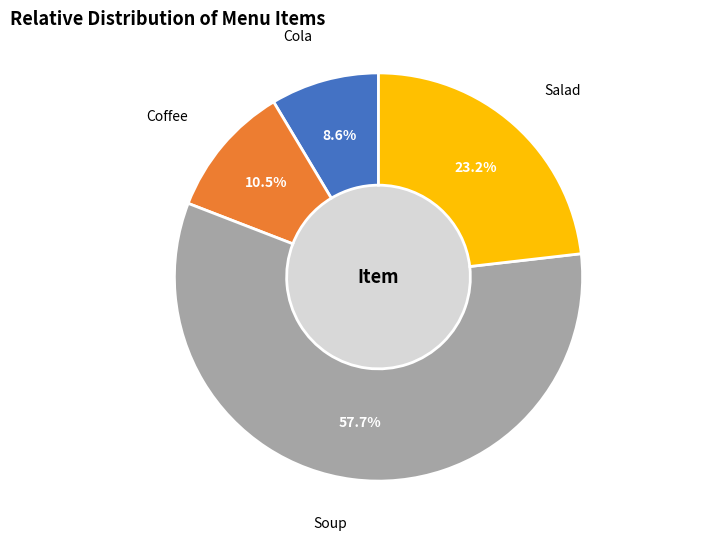

Is there any slice that represents more than half of the pie?

Yes